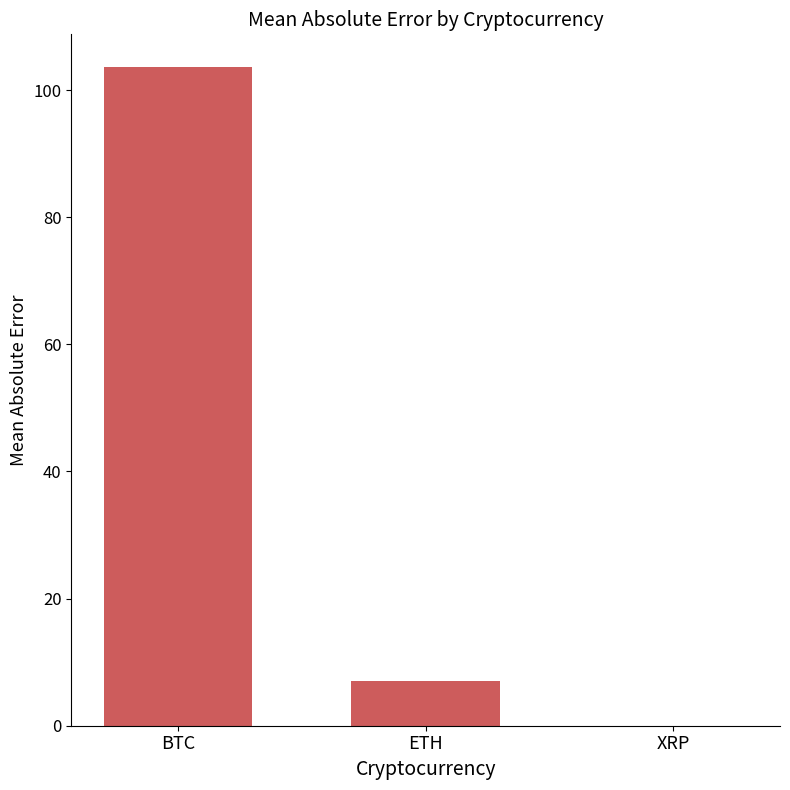

Is it true that the value at XRP is 0.0?

True